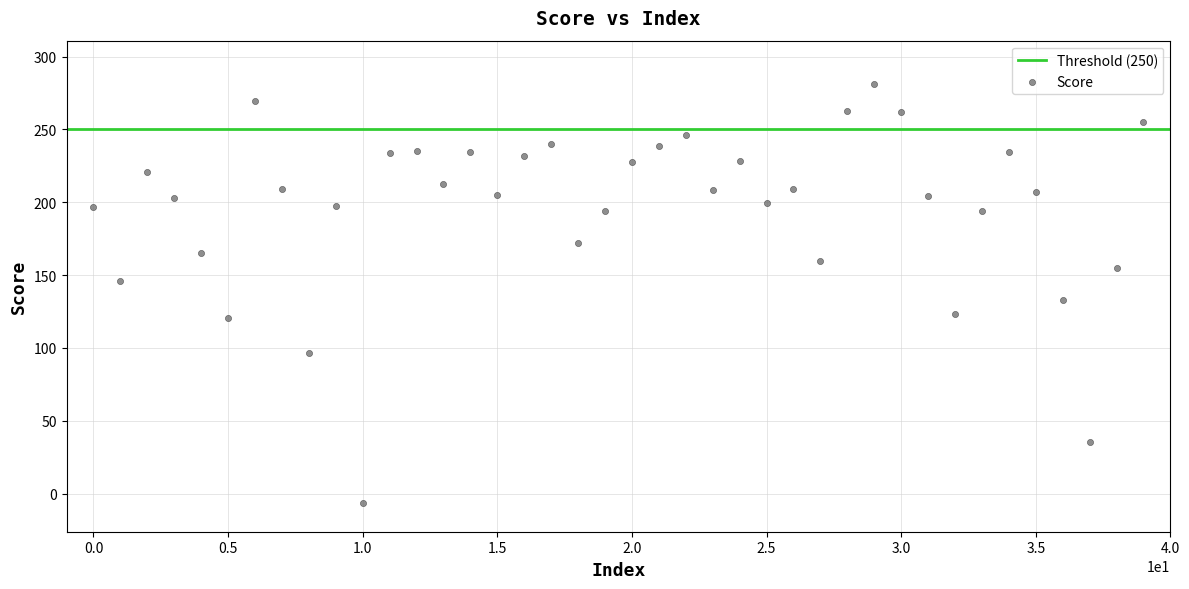

What is the range of Y values (max minus min)?

287.2